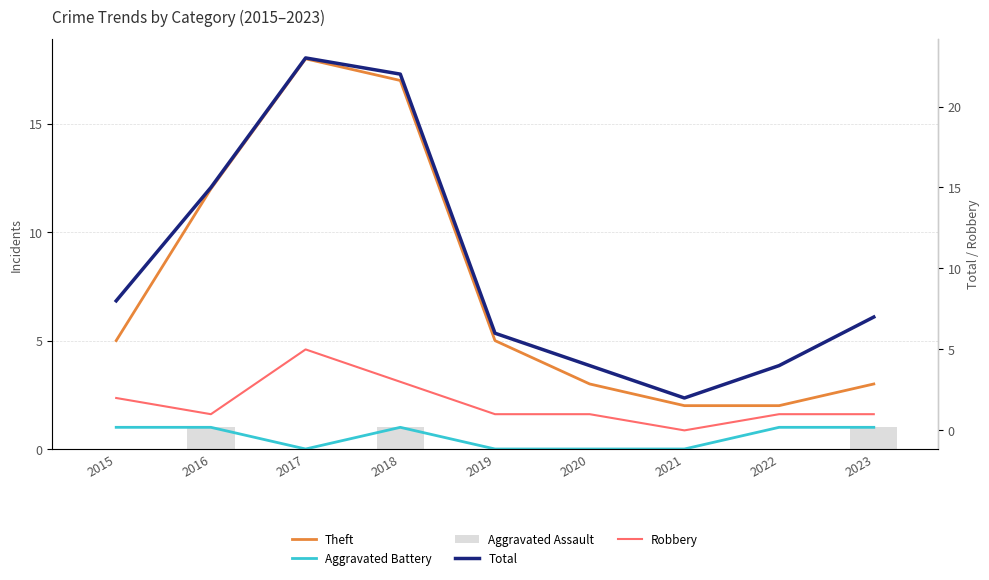

What is the sum of all Total values?

91